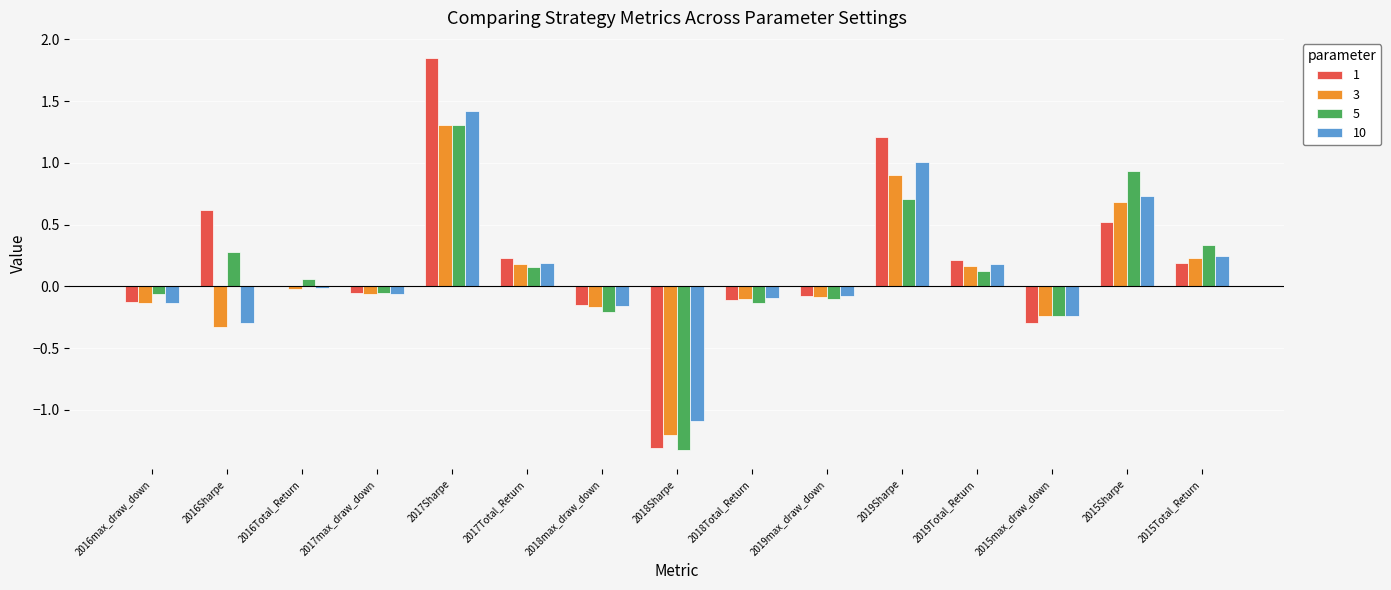

What is the sum of all 10 values?

1.6